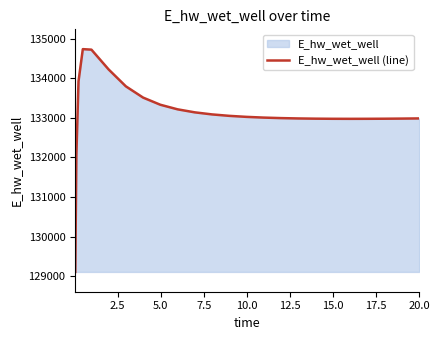

What is the minimum value shown in the chart?

129110.6